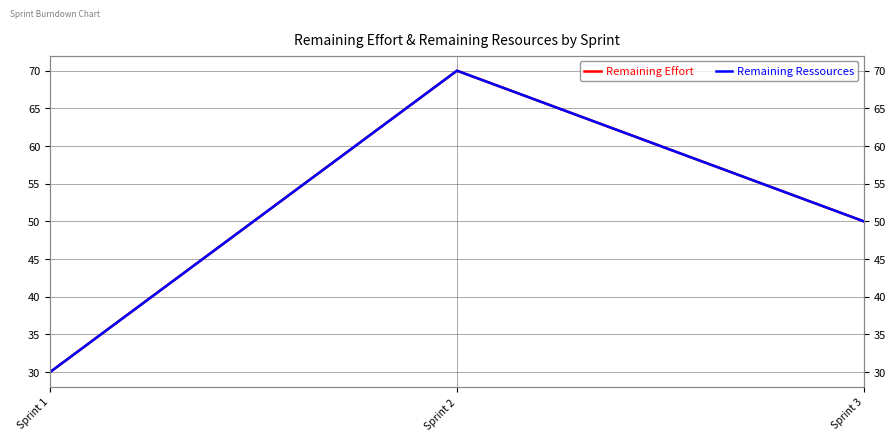

What is the average value of the Remaining Ressources series?

50